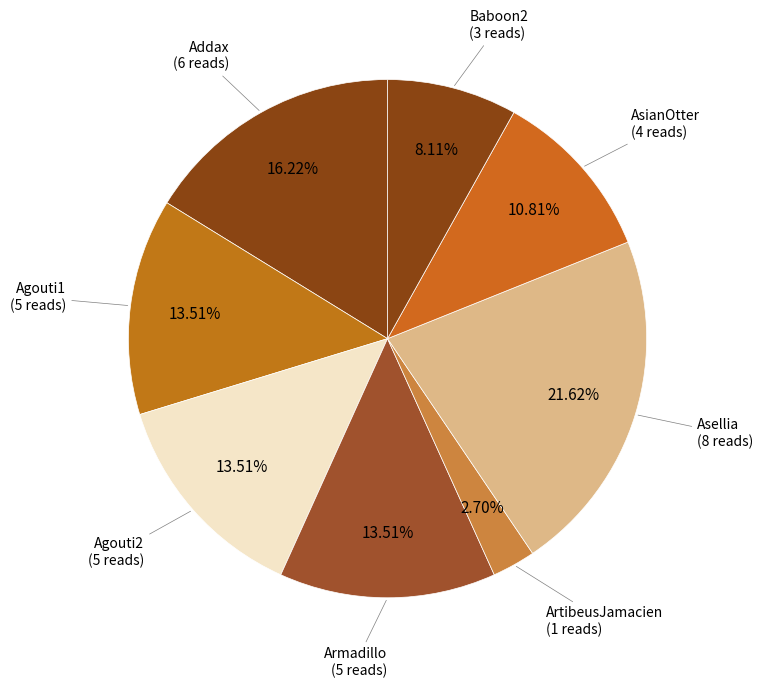

How many segments does this pie chart have?

8